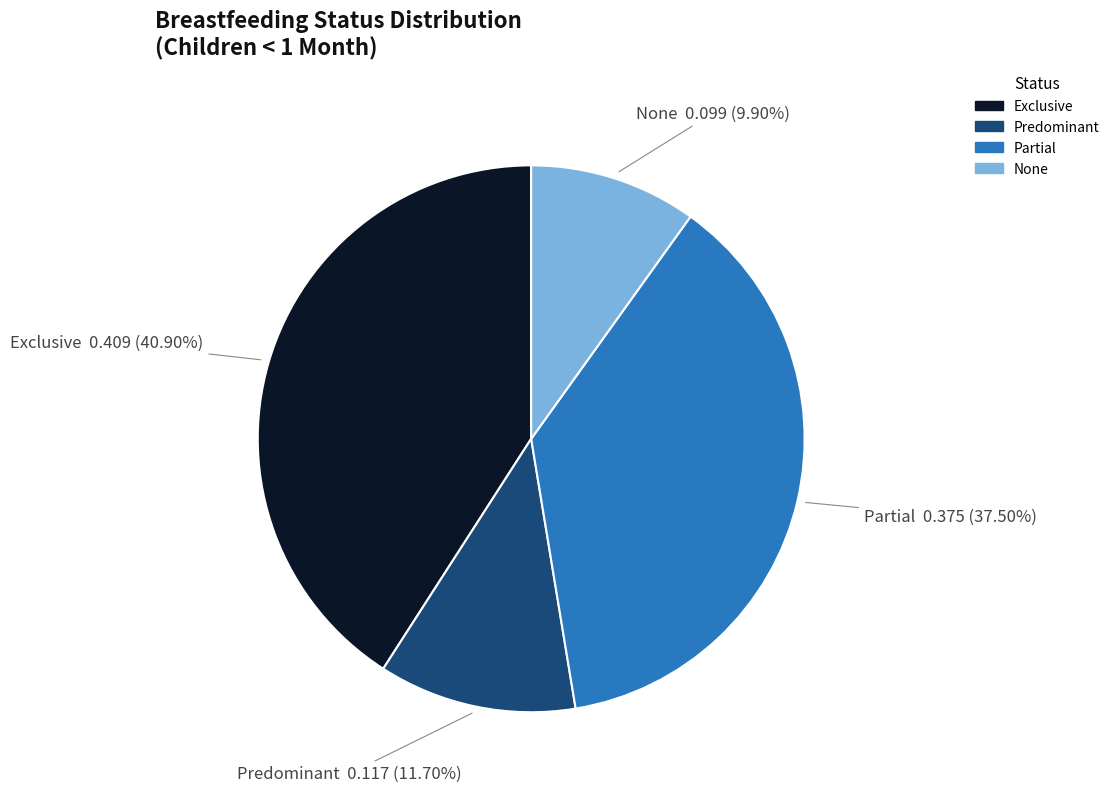

How many slices are in this pie chart?

4